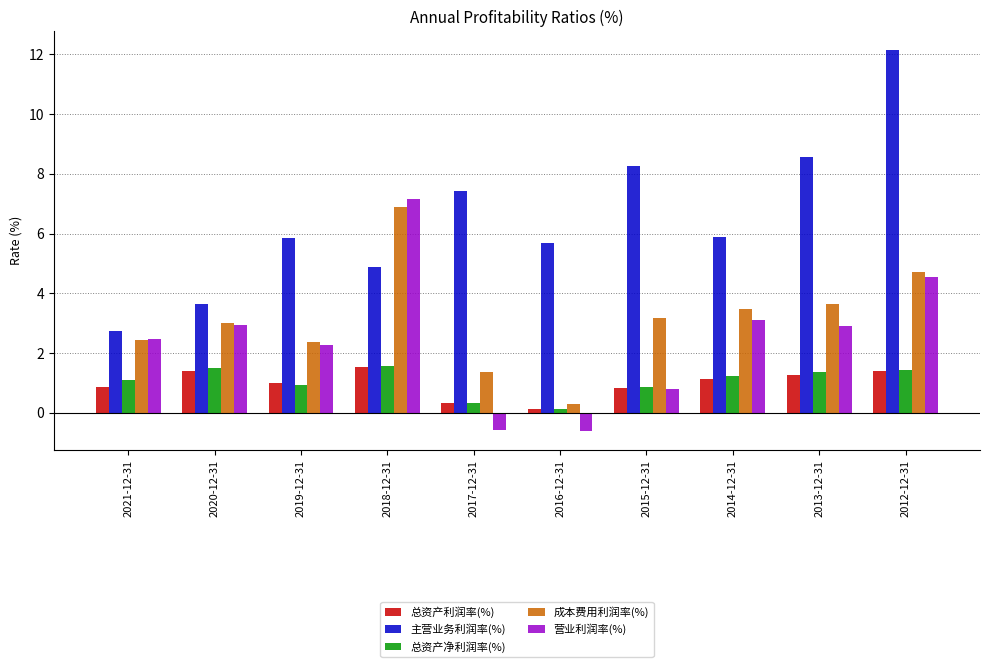

What is the total value across all series at 2017-12-31?

8.9